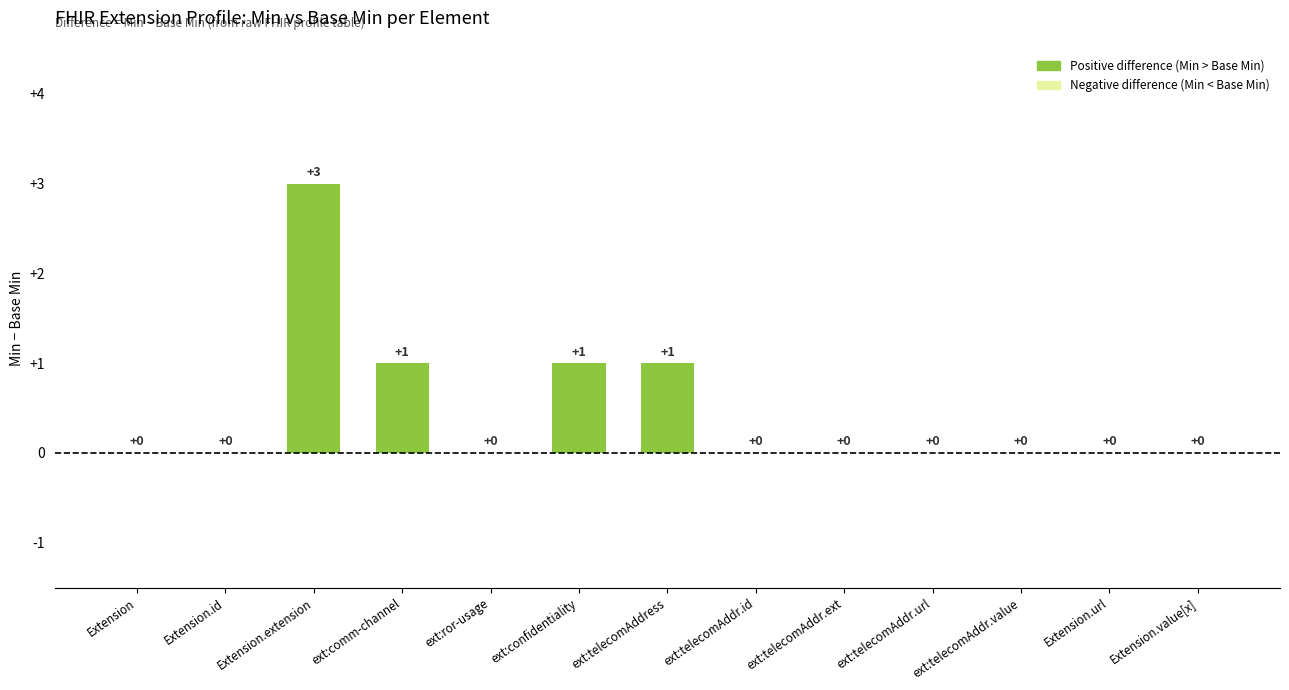

Between ext:telecomAddress and Extension.url, which is larger?

ext:telecomAddress